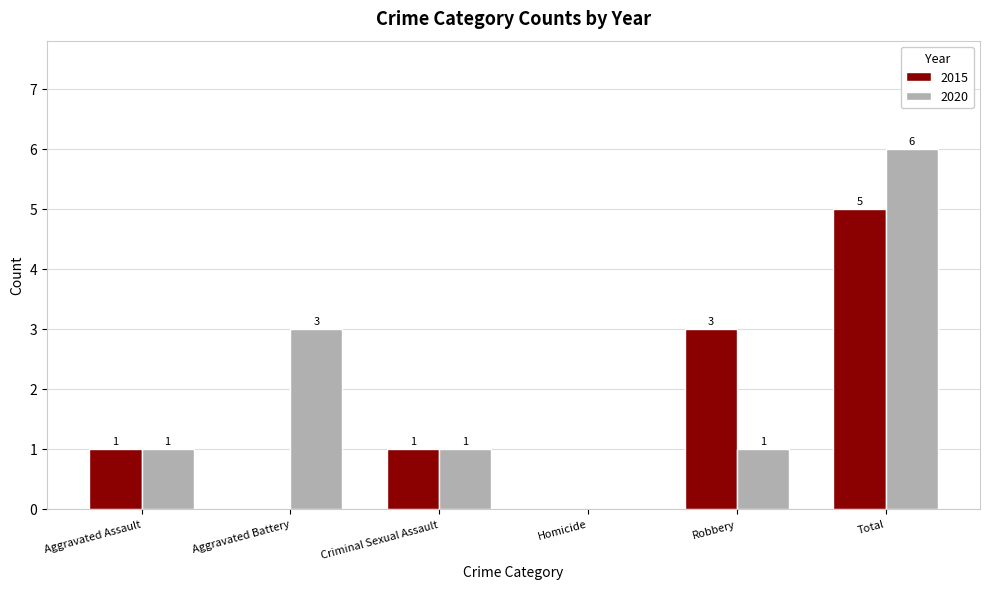

Is the value of 2015 at Total greater than the value of 2020 at Robbery?

Yes